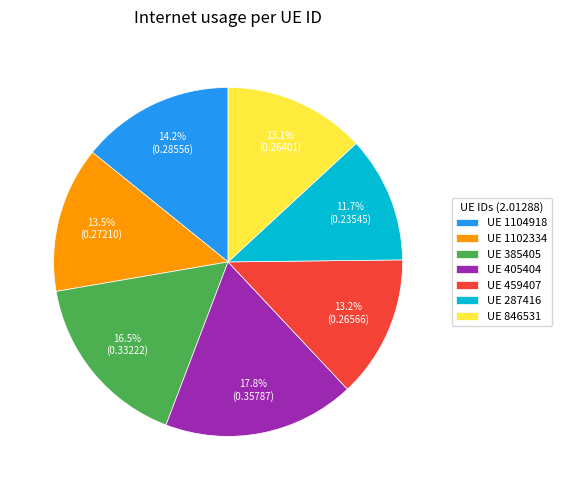

Which slice is the smallest?

UE 287416